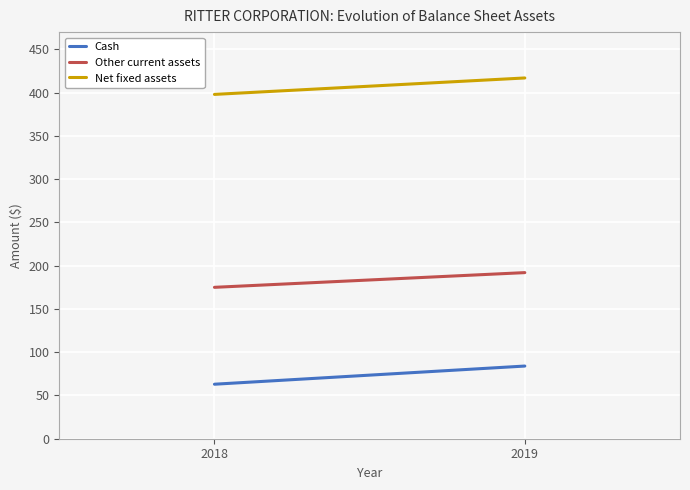

What is the sum of all Other current assets values?

367